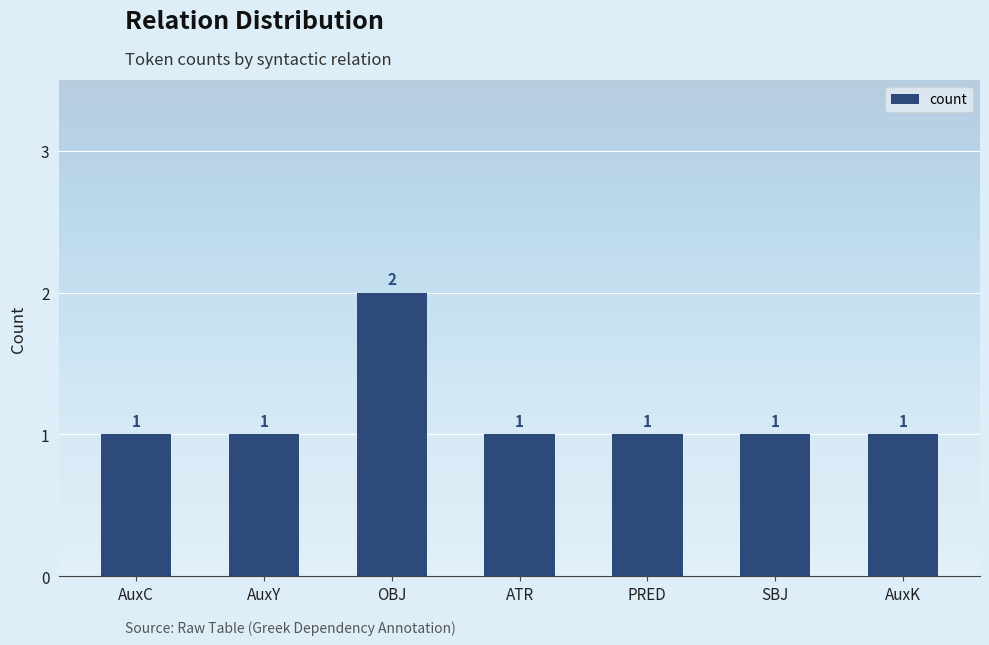

What is the difference between the maximum and minimum values?

1